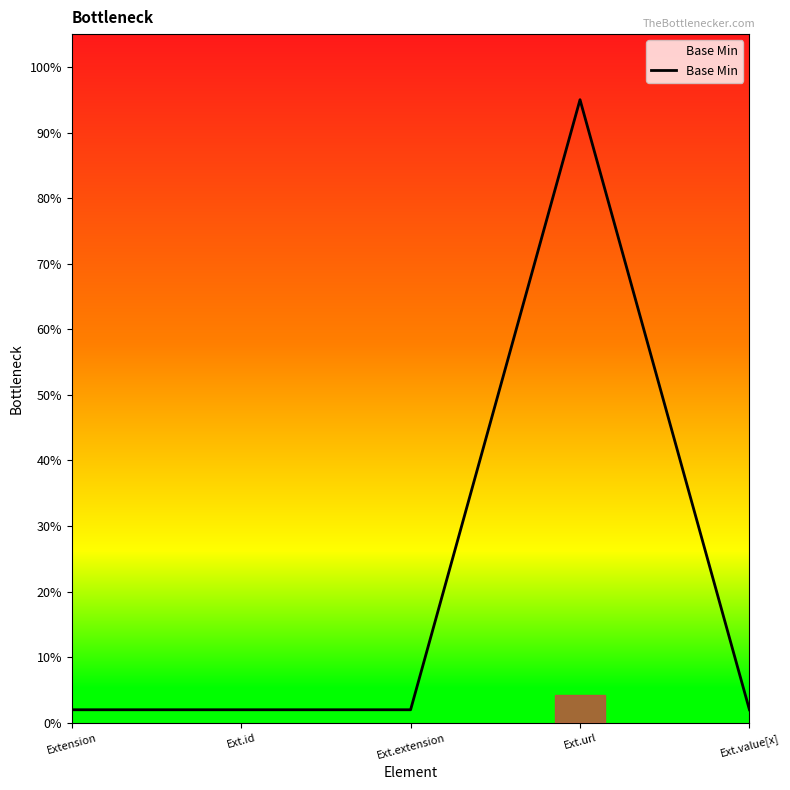

How many lines are shown in the chart?

1